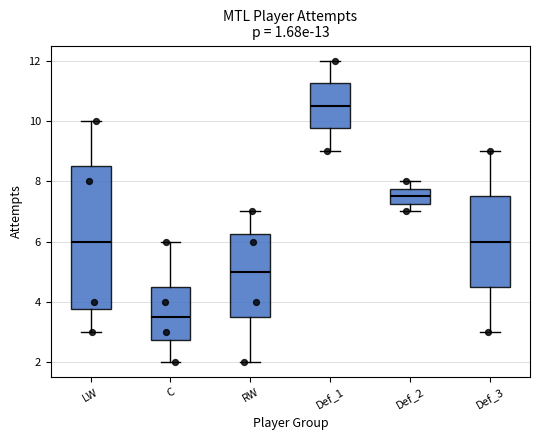

Where does the upper whisker of the box for LW end on the y-axis? The values are not printed on the chart, so give them approximately, as read against the axis.

10.0